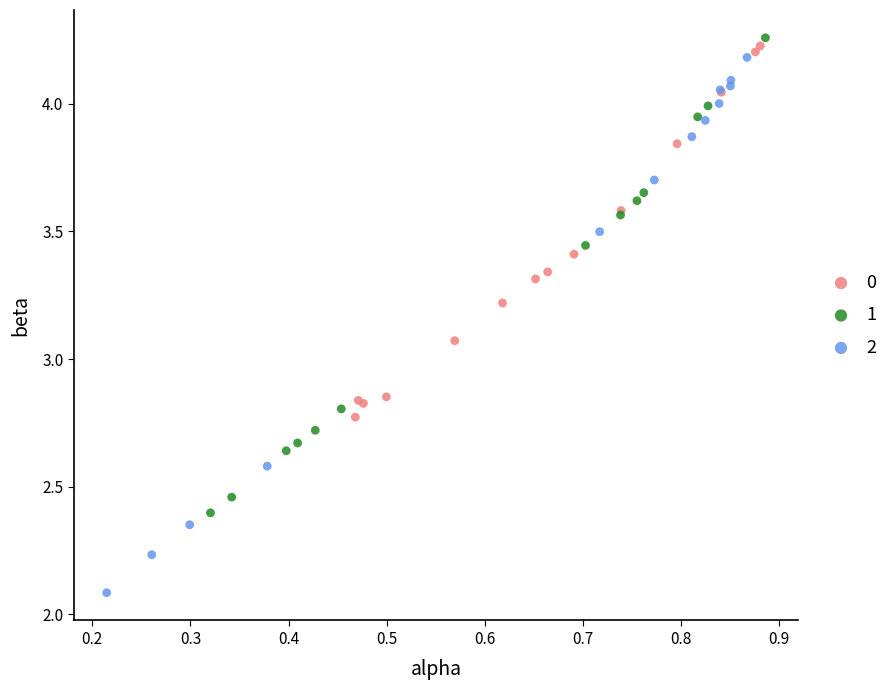

What are all the series names shown in the legend?

0, 1, 2